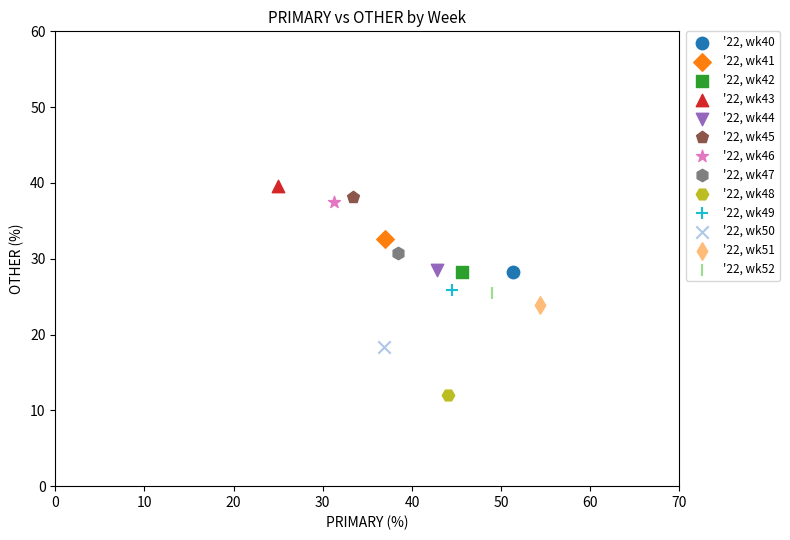

What are all the series names shown in the legend?

'22, wk40, '22, wk41, '22, wk42, '22, wk43, '22, wk44, '22, wk45, '22, wk46, '22, wk47, '22, wk48, '22, wk49, '22, wk50, '22, wk51, '22, wk52